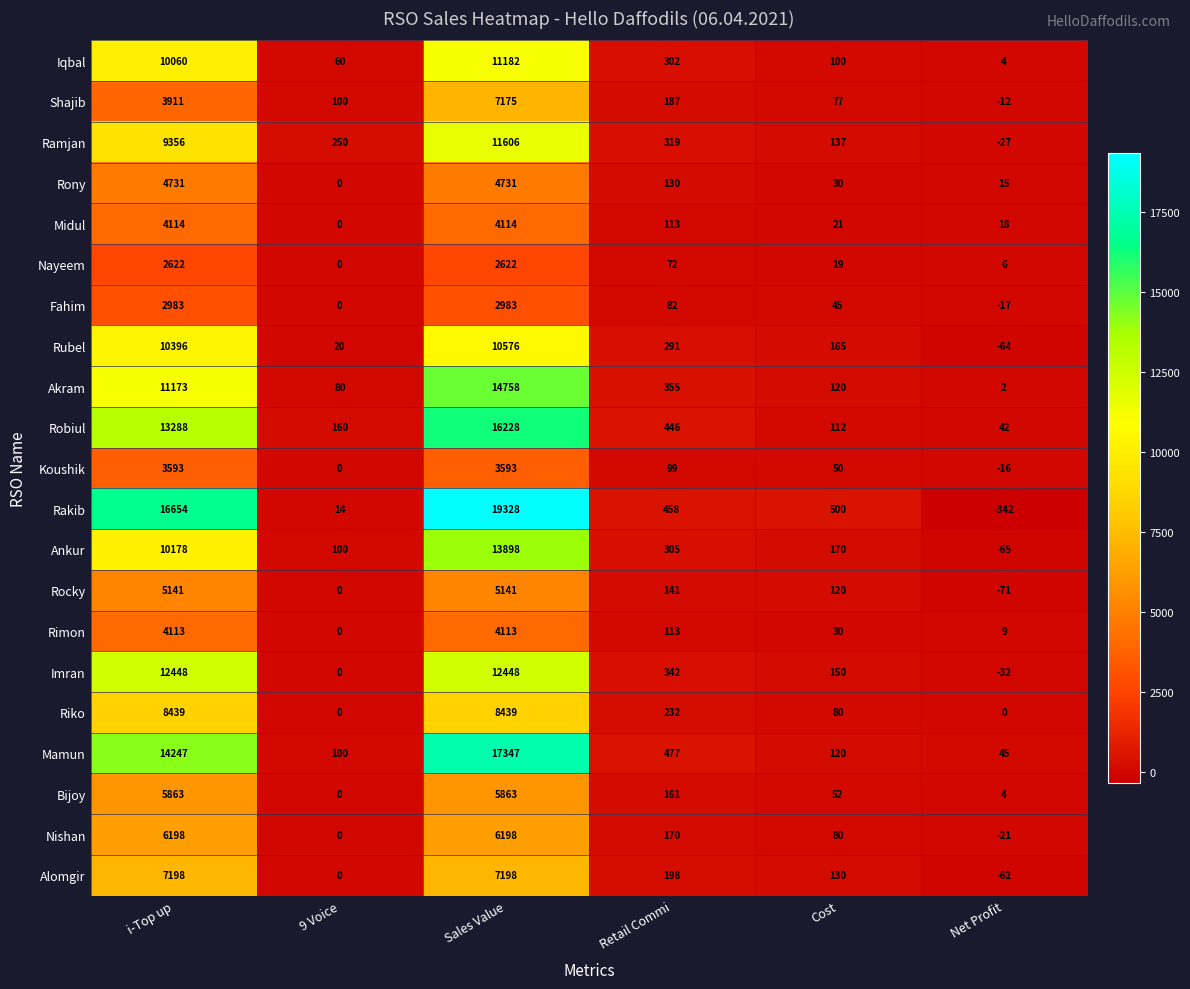

How many data points in Midul are less than 113?

3